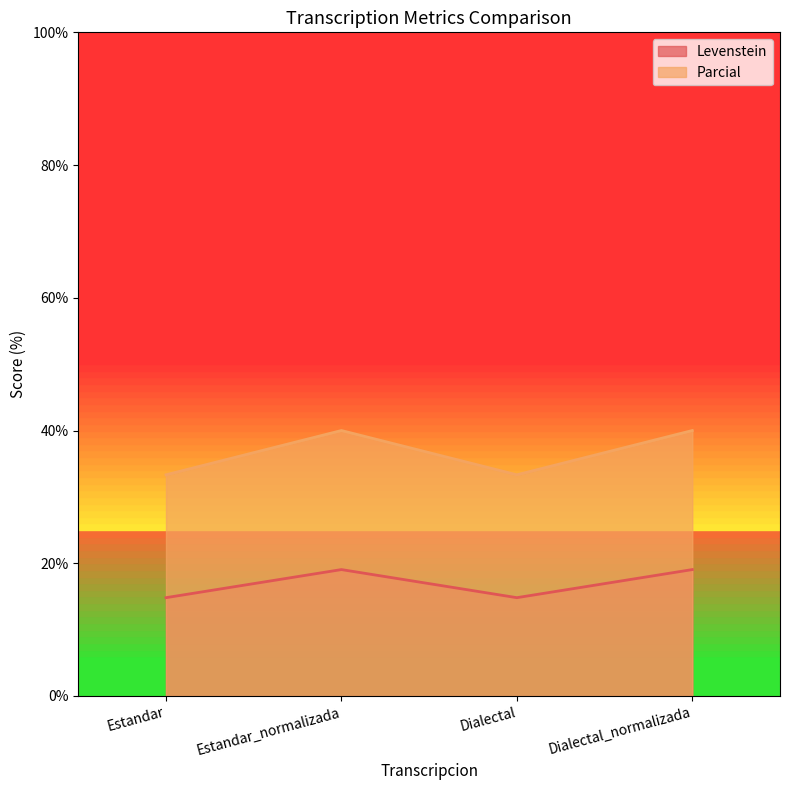

What is the value of the Levenstein point at the 2nd from the left?

19.0